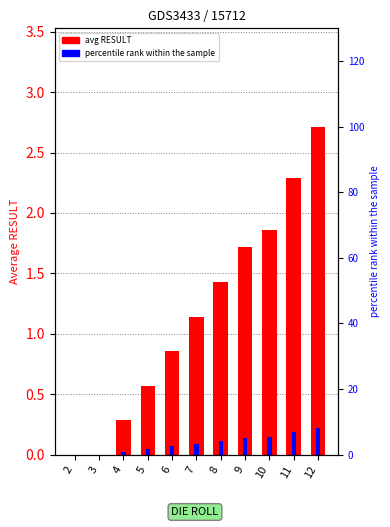

What is the sum of all values?

12.9